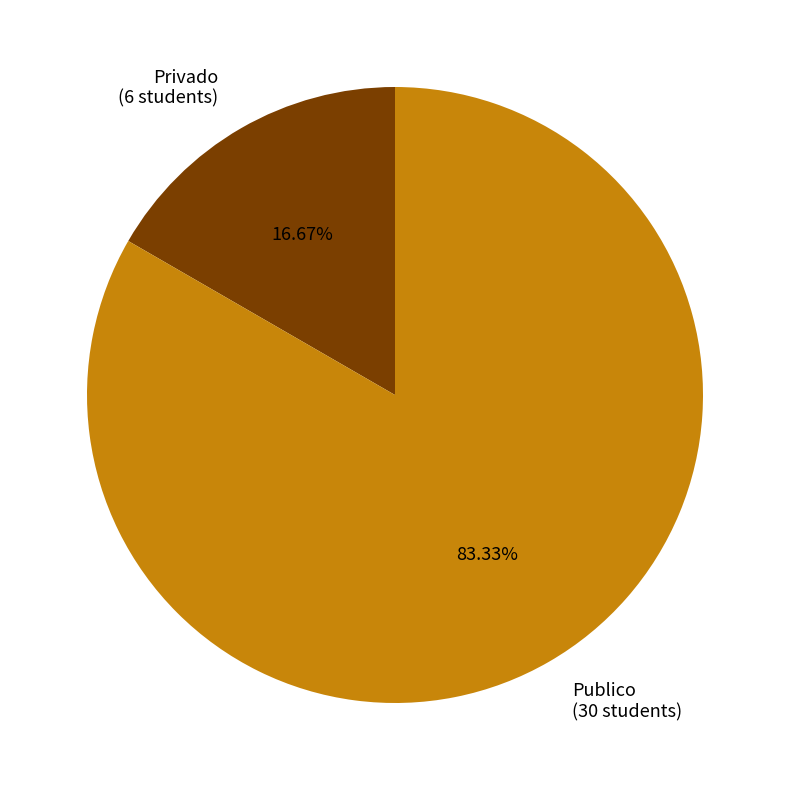

To the nearest percent, what is the difference between the largest and smallest slice percentages?

67%